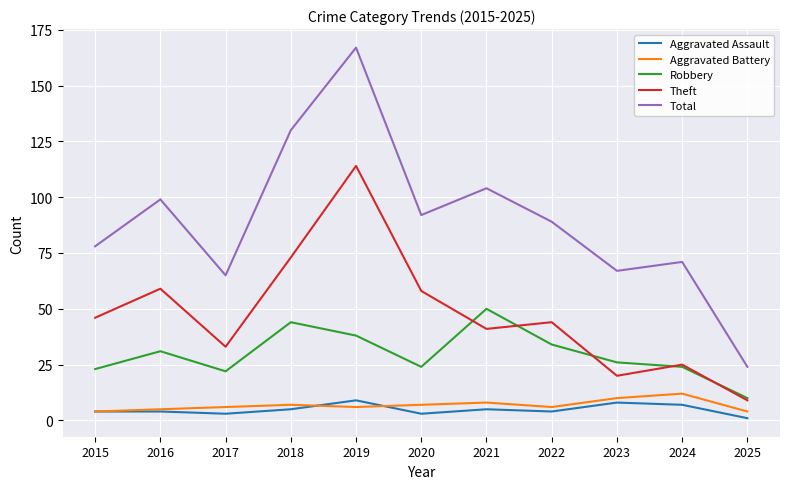

True or false: Total has more than 2 points higher than both neighbors.

True